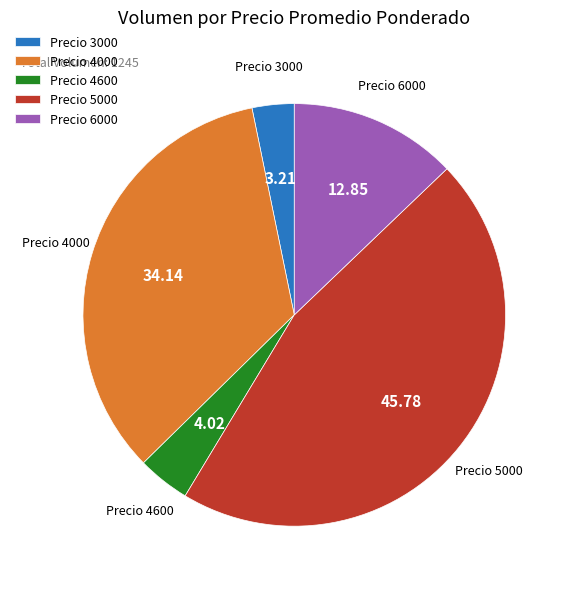

What is the ratio of the value at Precio 3000 to the value at Precio 4600?

0.8